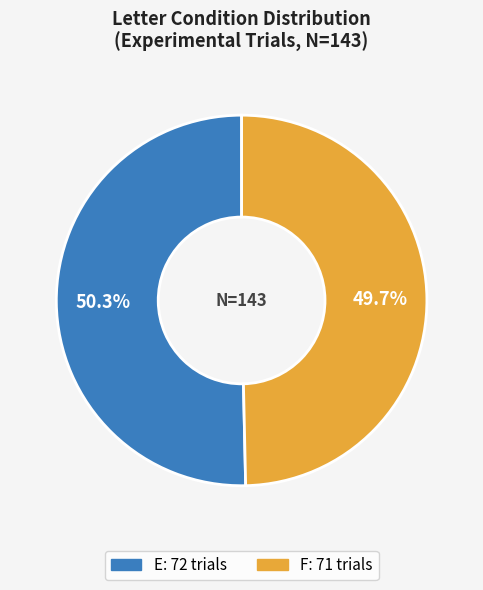

Approximately how many times larger is the value at F compared to E?

1.0